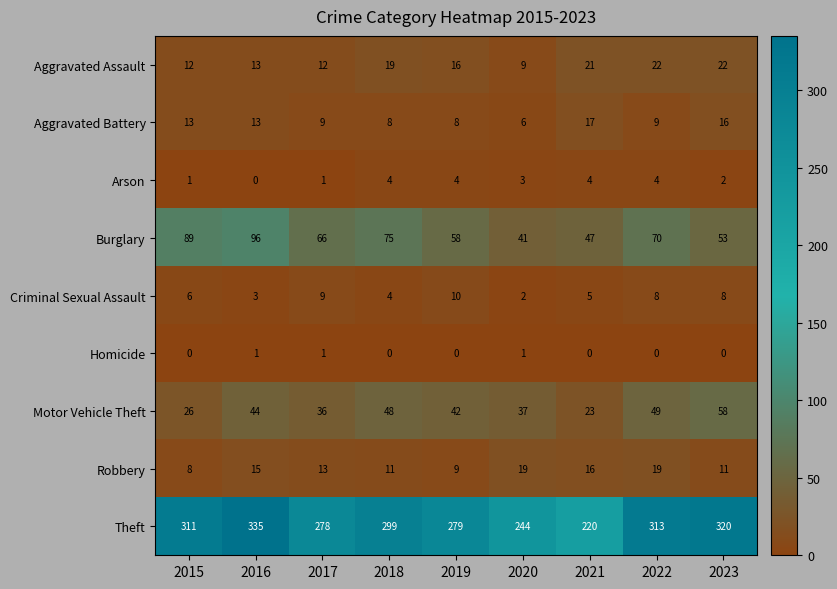

What is the sum of all Motor Vehicle Theft values?

363